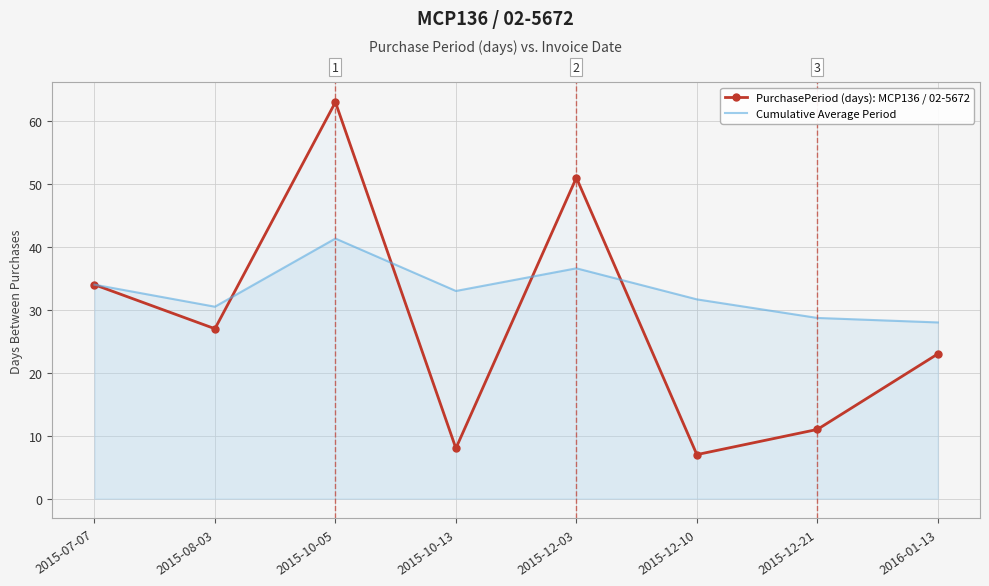

How many values in the Cumulative Average Period series are below 33?

4